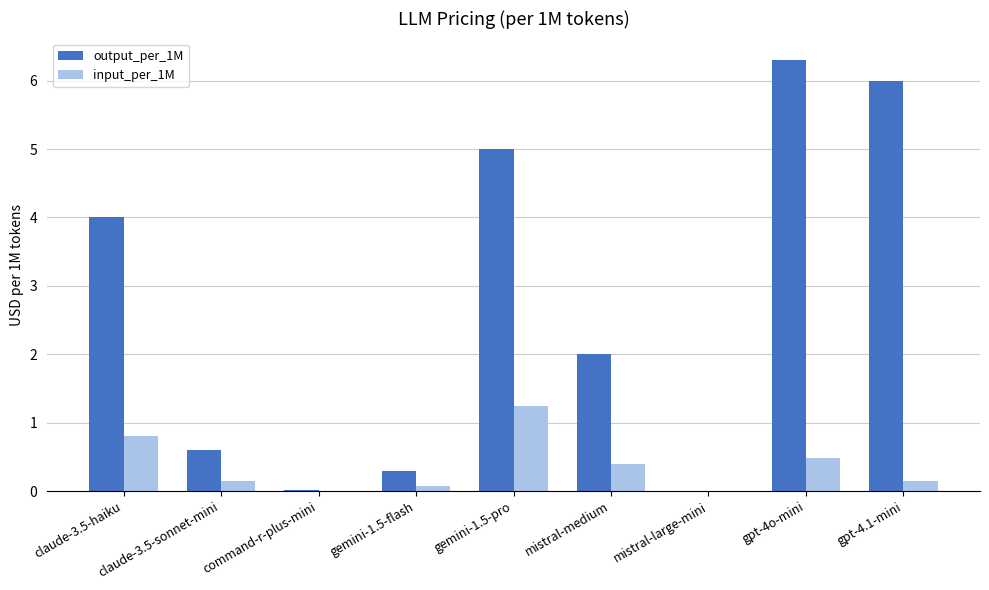

What are all the series names shown in the legend?

output_per_1M, input_per_1M